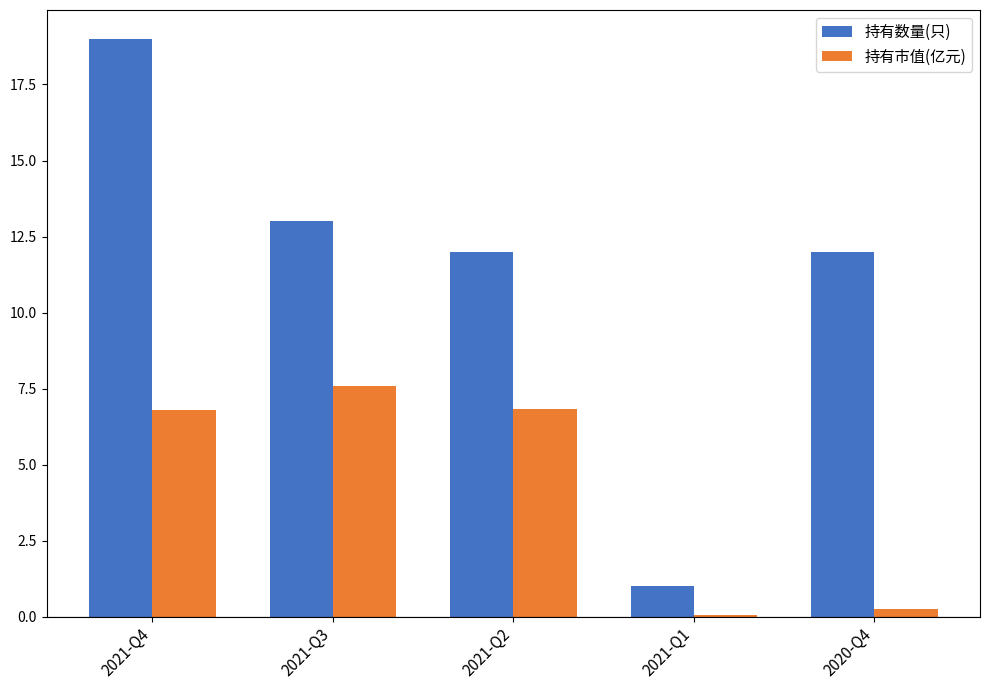

What value does the 持有市值(亿元) series have at 2021-Q4?

6.8